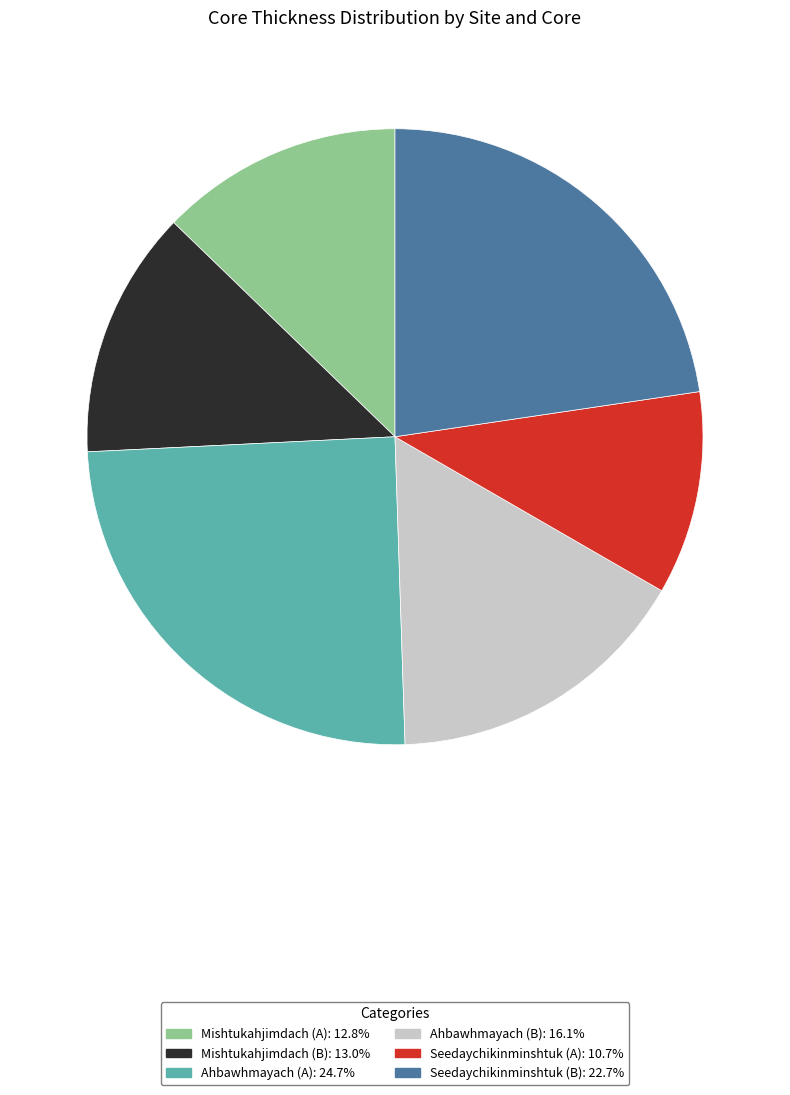

Between Seedaychikinminshtuk (A) and Mishtukahjimdach (B), which is larger?

Mishtukahjimdach (B)